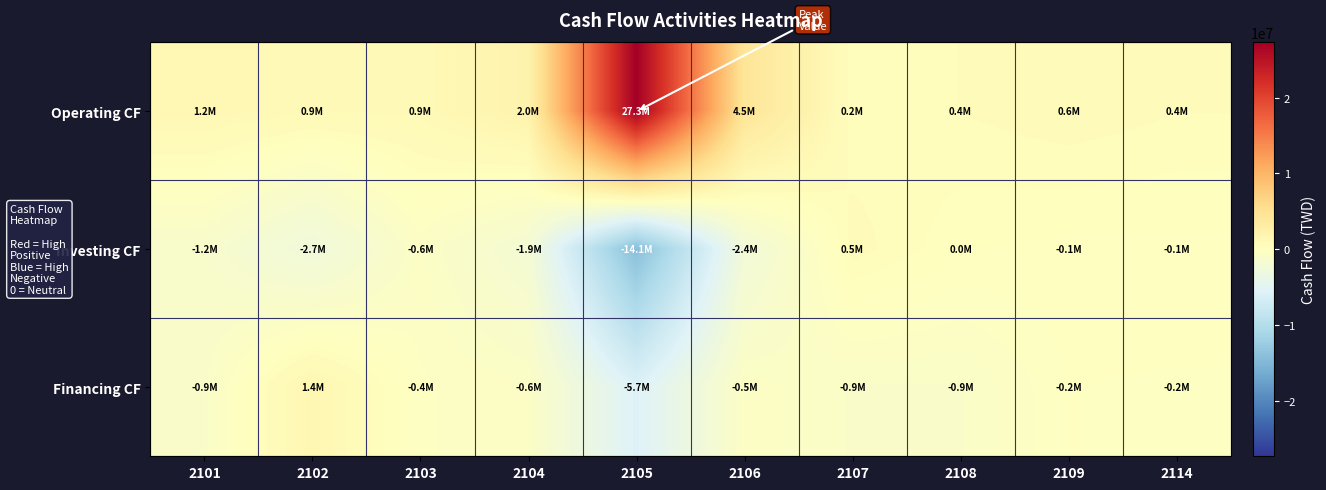

Rank the series by their maximum value, from lowest to highest.

Investing CF, Financing CF, Operating CF